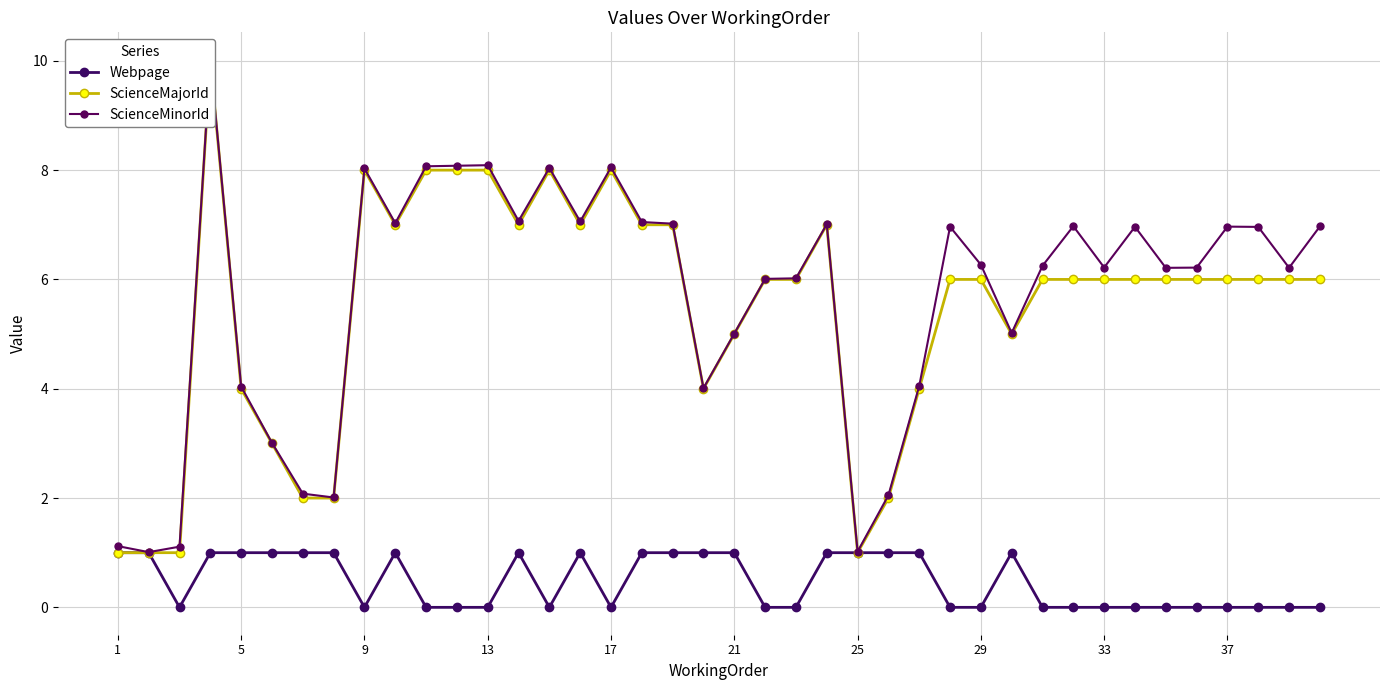

True or false: Webpage has more than 1 points higher than both neighbors.

True